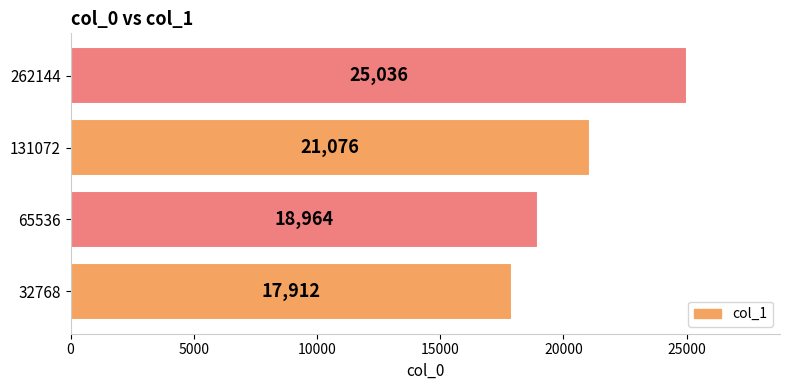

Read the value at 32768, to the nearest 100.

17900